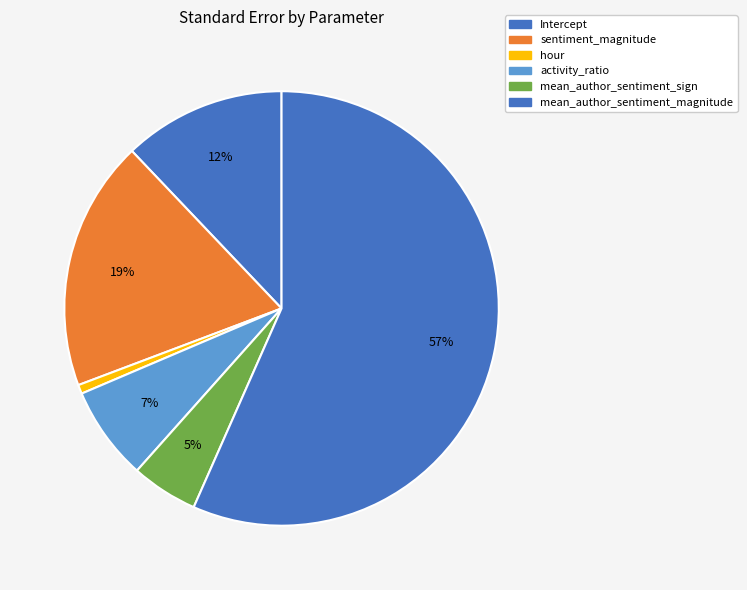

Count the number of slices in the pie.

6